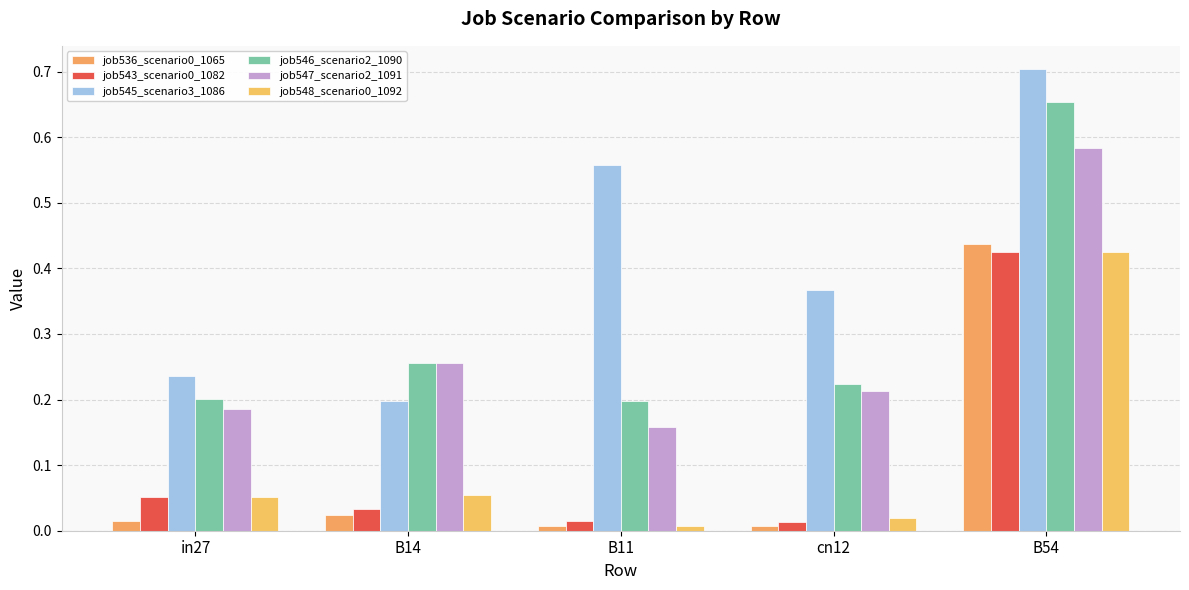

What is the sum of all job545_scenario3_1086 values?

2.1